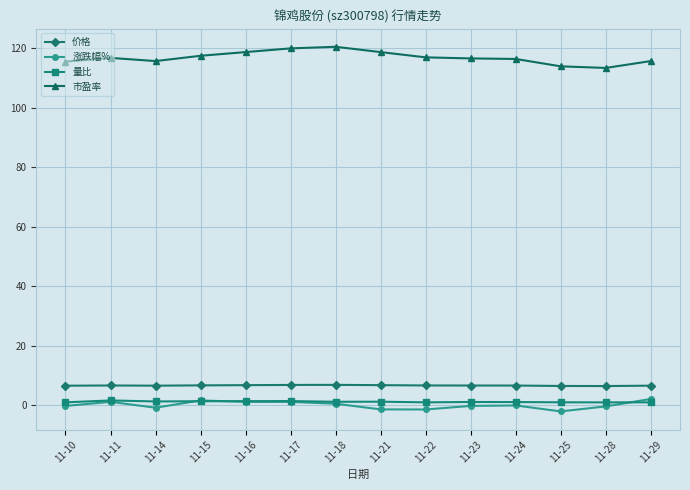

What is the value of the 市盈率 point at the 11th from the left?

116.4